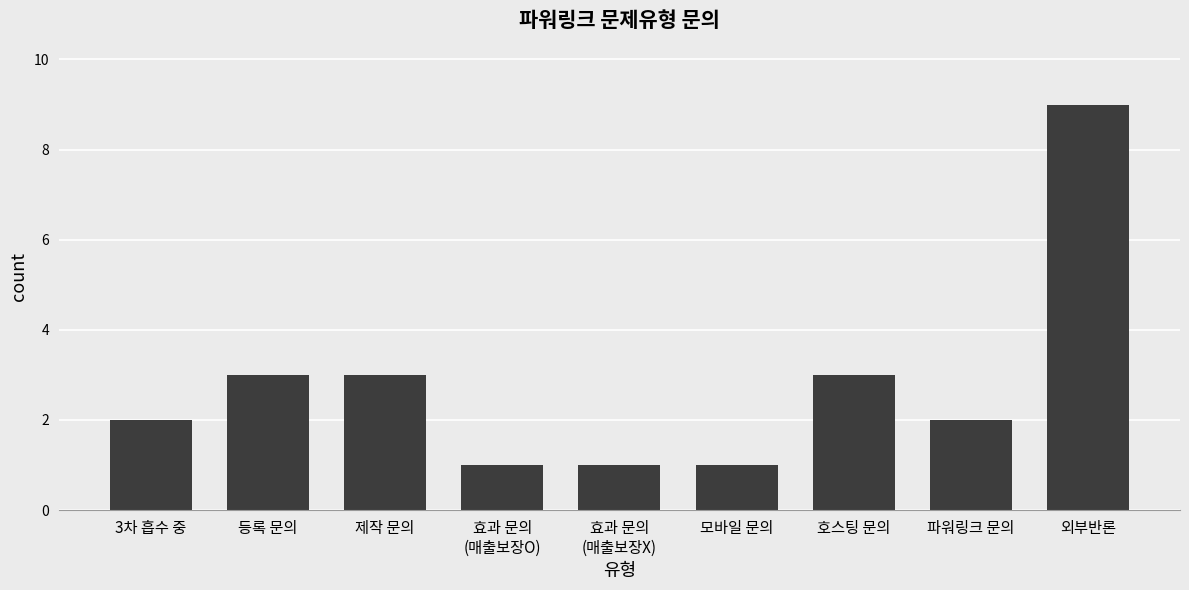

What is the value of the 9th bar from the left?

9